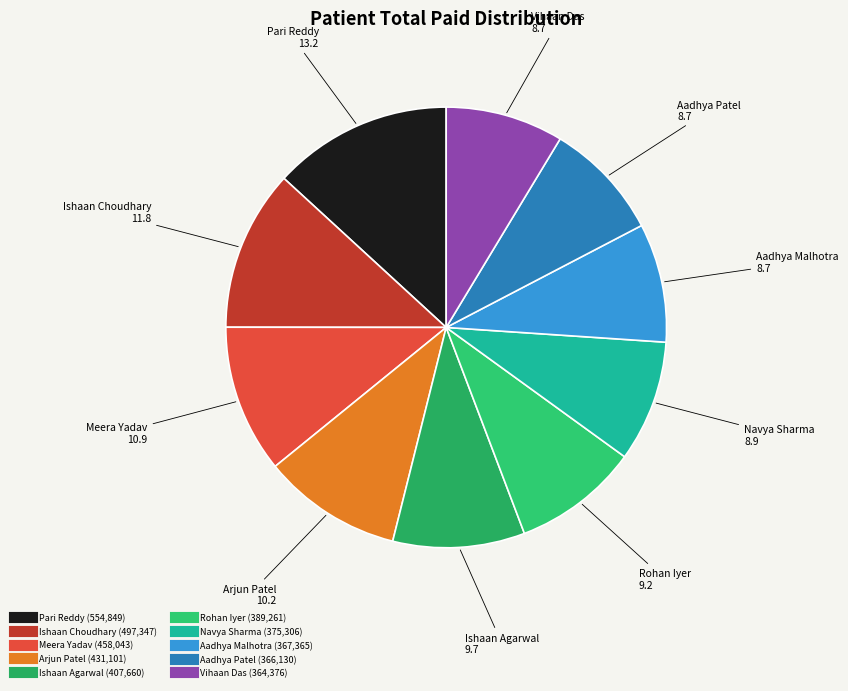

Approximately how many times larger is the value at Arjun Patel compared to Ishaan Agarwal?

1.1